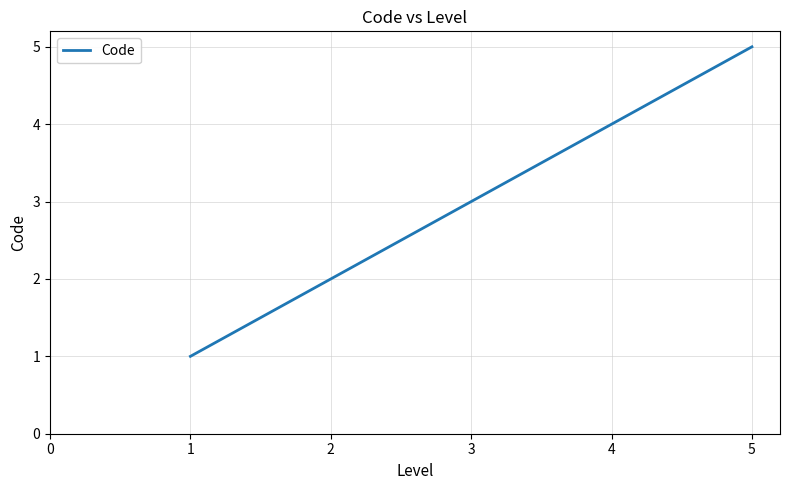

Rank the categories by value from lowest to highest.

1, 2, 3, 4, 5